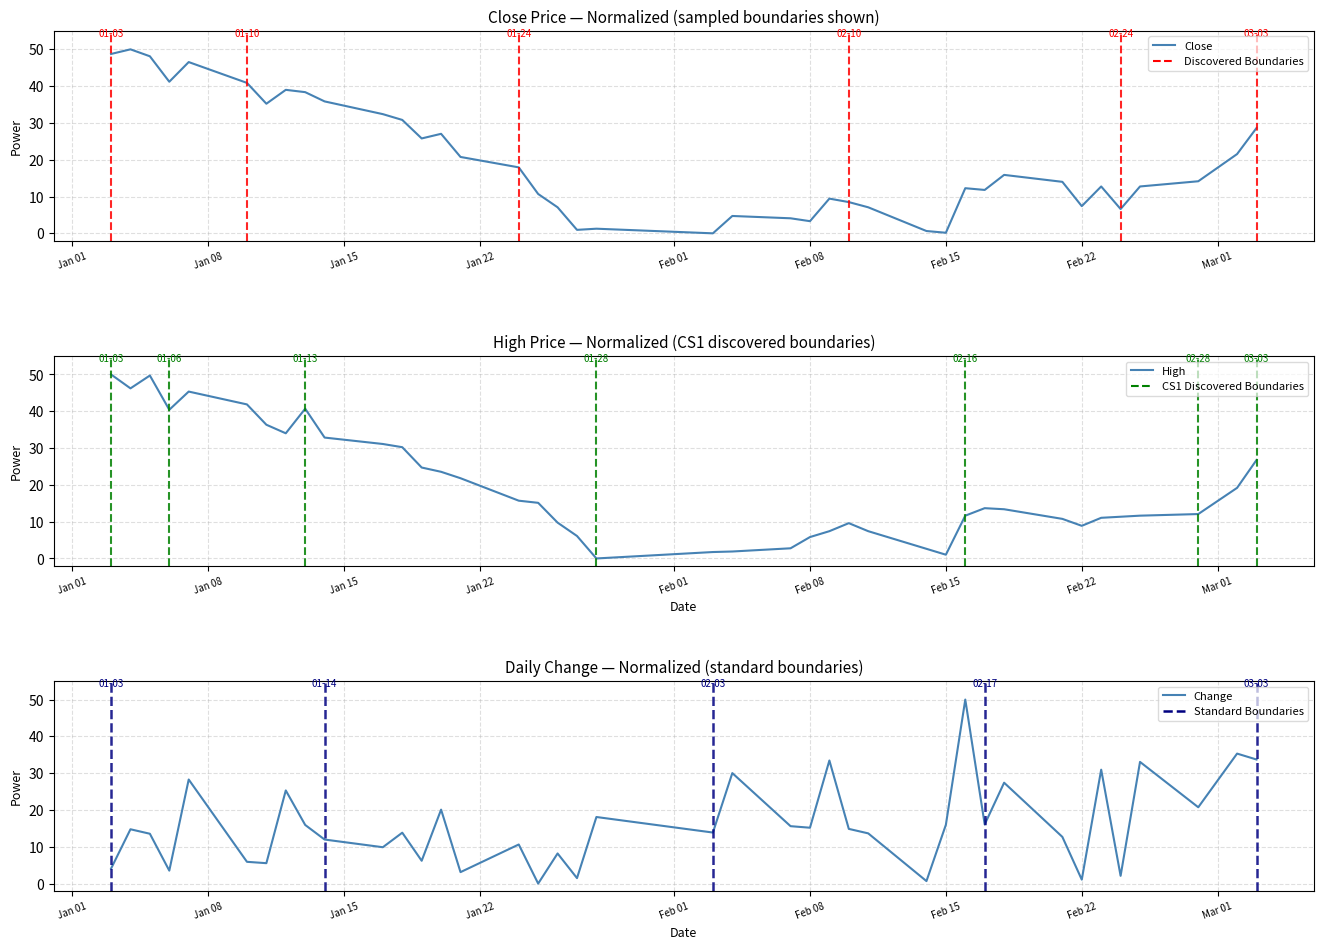

Between which two adjacent categories do Close and High first intersect?

Jan 01 and Jan 08